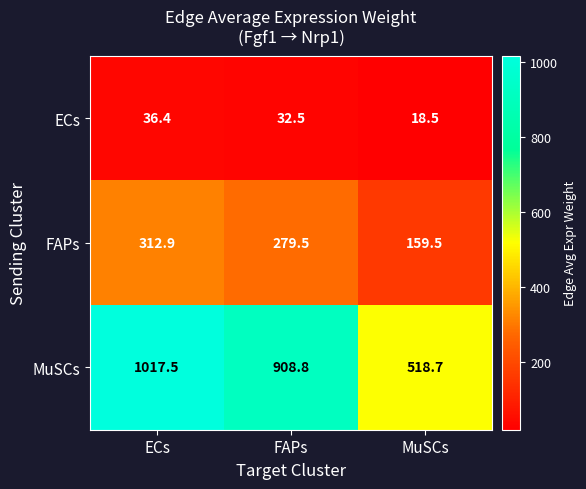

How many values in the MuSCs series exceed 908?

2